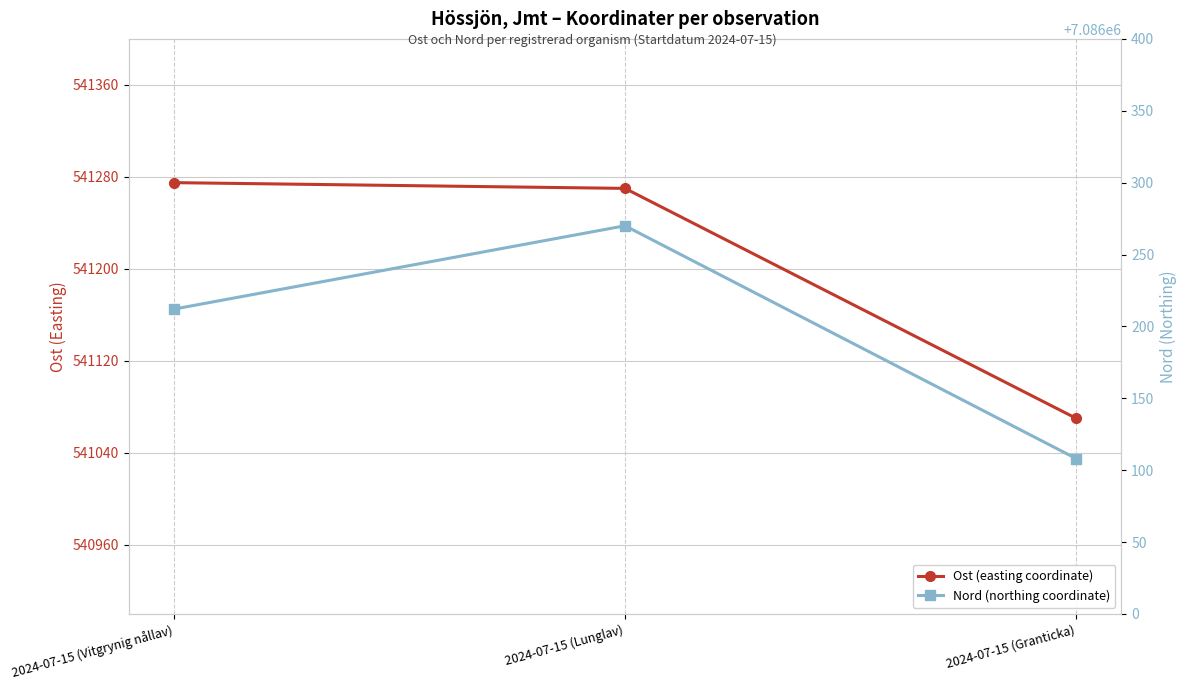

What is the difference between the Nord (northing coordinate) values at 2024-07-15 (Lunglav) and 2024-07-15 (Granticka)?

162